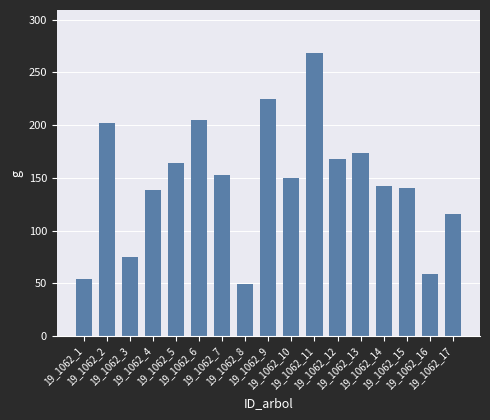

Does the chart contain stacked bars?

No